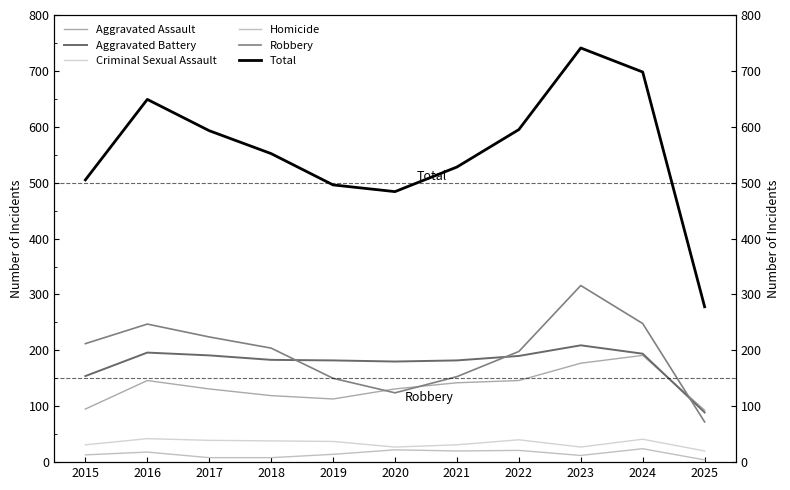

Reading right to left, transcribe all the data shown in this chart.

Aggravated Assault: 2025=93	2024=191	2023=177	2022=146	2021=142	2020=131	2019=113	2018=119	2017=131	2016=146	2015=95
Aggravated Battery: 2025=89	2024=194	2023=209	2022=190	2021=182	2020=180	2019=182	2018=183	2017=191	2016=196	2015=154
Criminal Sexual Assault: 2025=20	2024=41	2023=27	2022=40	2021=31	2020=27	2019=37	2018=38	2017=39	2016=42	2015=31
Homicide: 2025=4	2024=24	2023=12	2022=21	2021=20	2020=22	2019=14	2018=8	2017=8	2016=18	2015=13
Robbery: 2025=72	2024=248	2023=316	2022=198	2021=153	2020=124	2019=150	2018=204	2017=224	2016=247	2015=212
Total: 2025=278	2024=698	2023=741	2022=595	2021=528	2020=484	2019=496	2018=552	2017=593	2016=649	2015=505